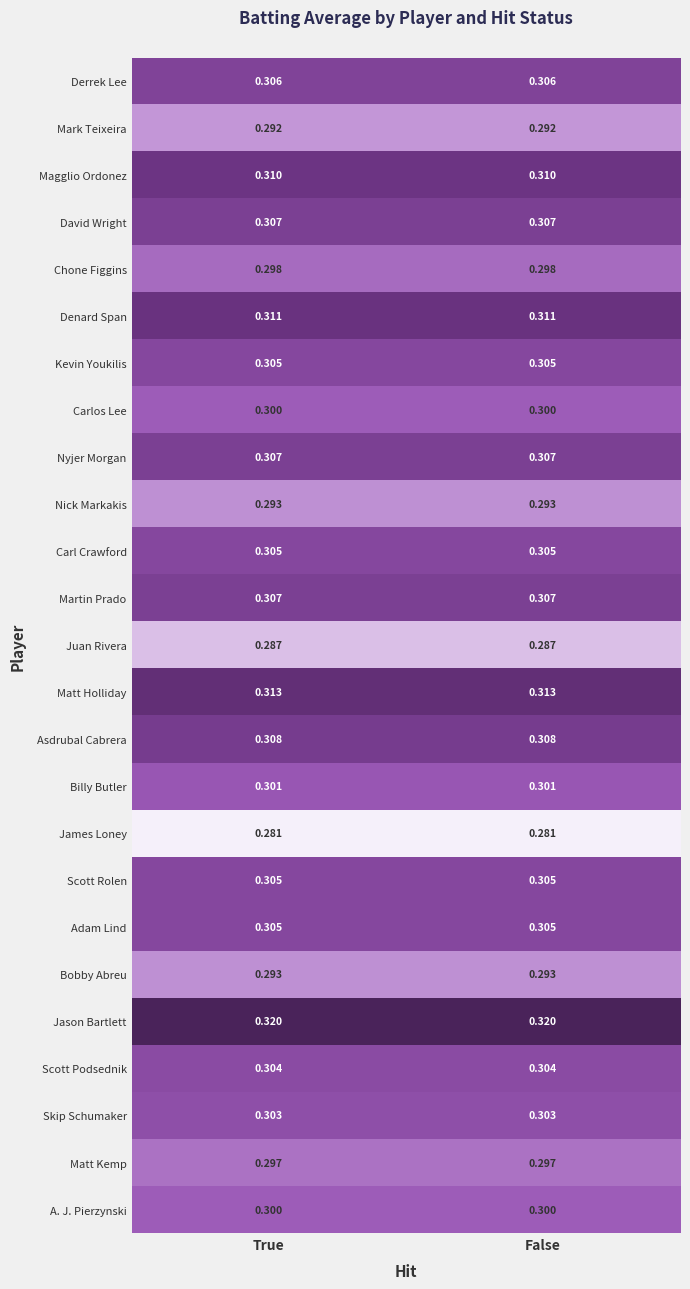

Is the value of Juan Rivera at True greater than the value of David Wright at False?

No